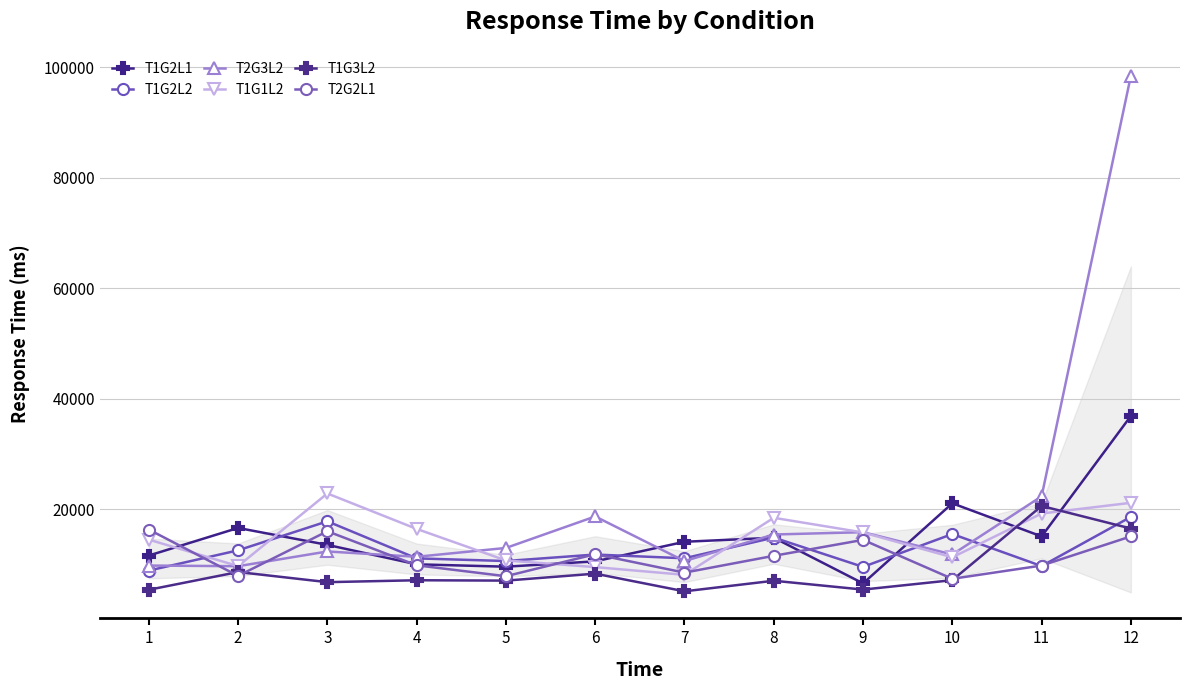

Which series has the widest spread of values?

T2G3L2